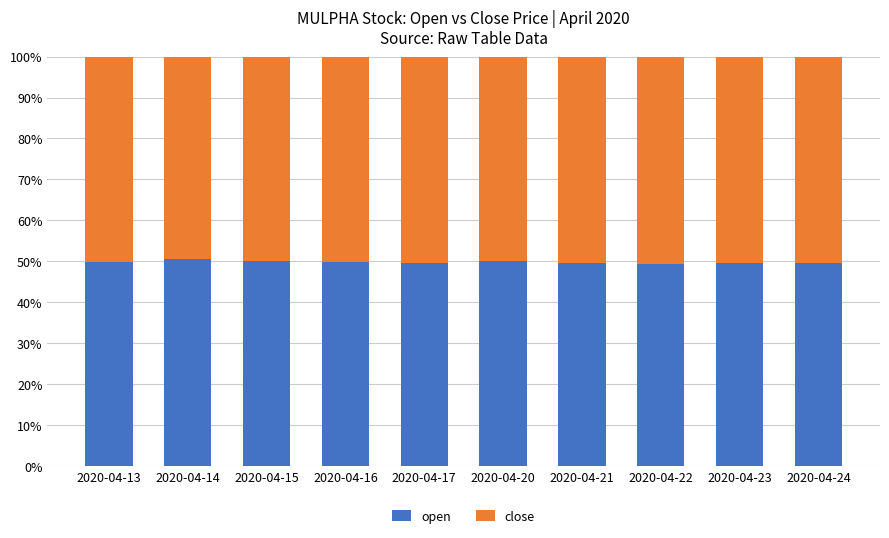

What is the sum of all open values?

497.9